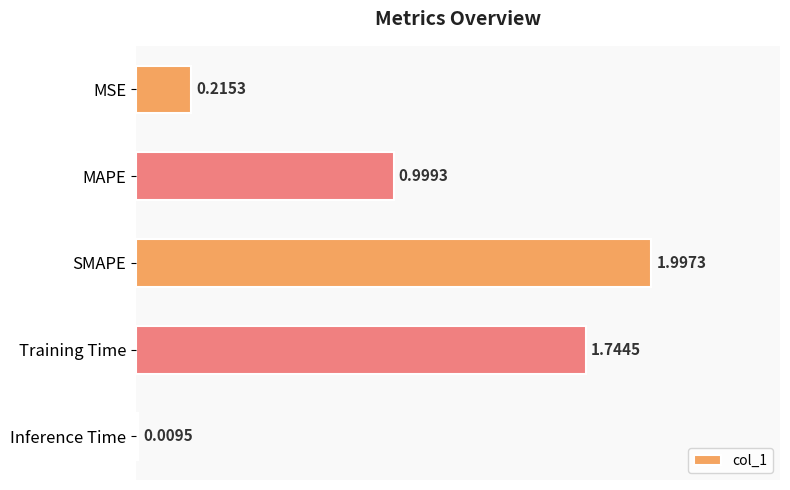

Where is the data nearest to the value 1?

MAPE